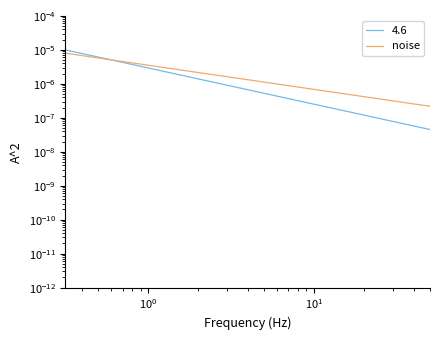

How many categories are shown in the chart?

31